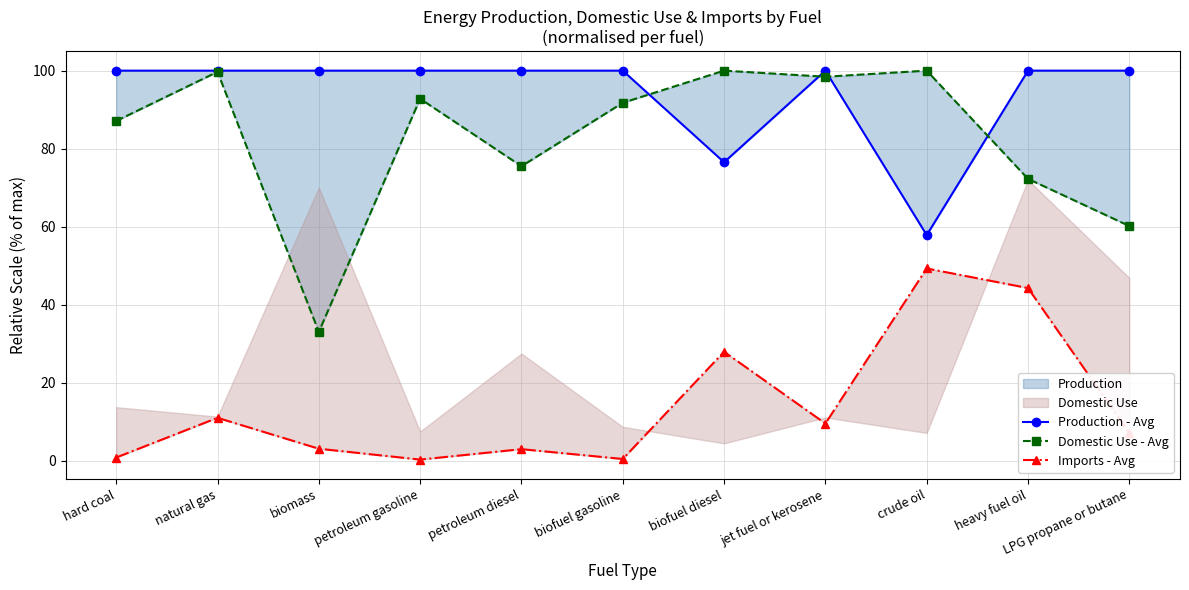

List the labels in order of Domestic Use - Avg value, largest first.

biofuel diesel, crude oil, natural gas, jet fuel or kerosene, petroleum gasoline, biofuel gasoline, hard coal, petroleum diesel, heavy fuel oil, LPG propane or butane, biomass